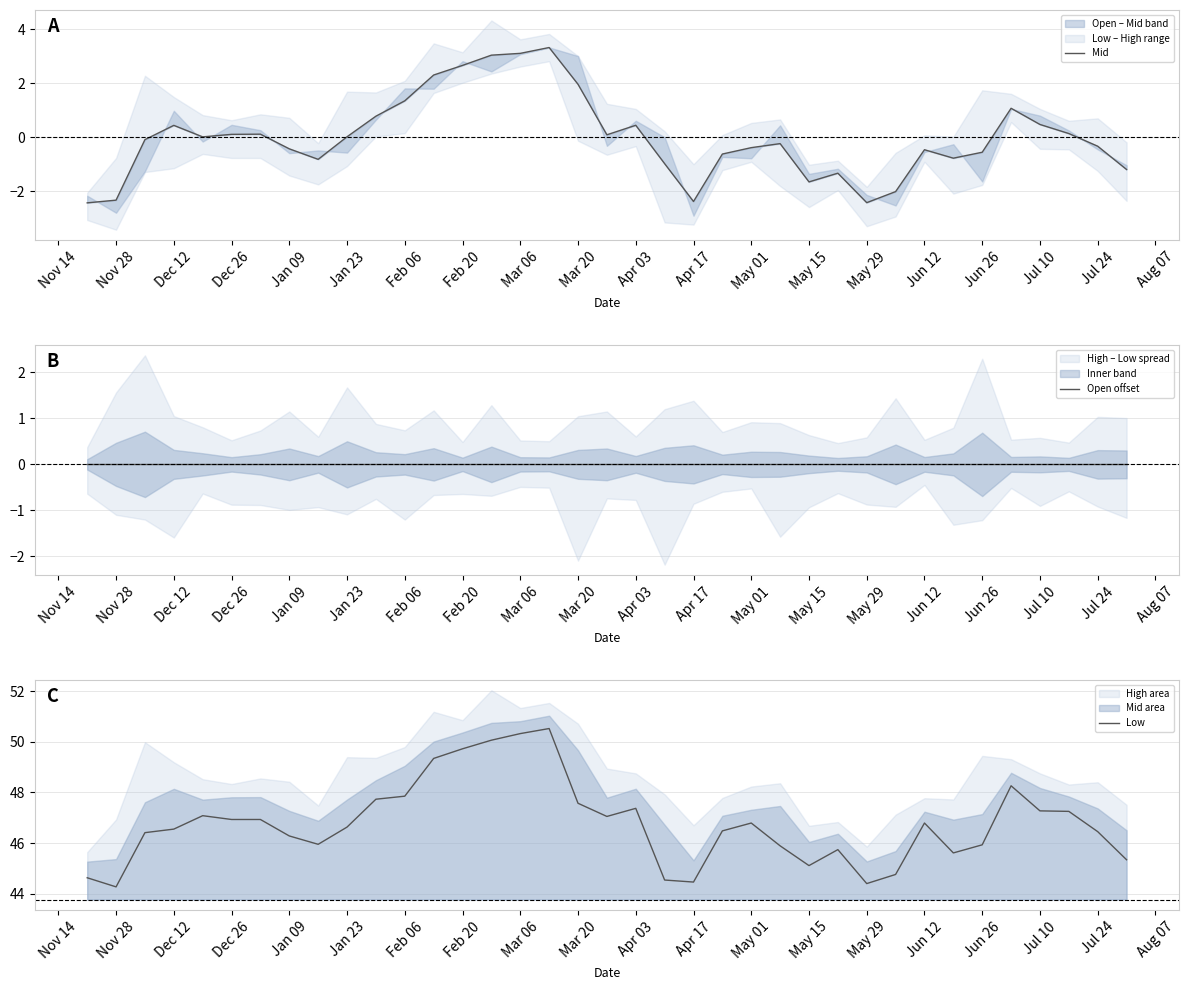

How many lines are shown in the chart?

3